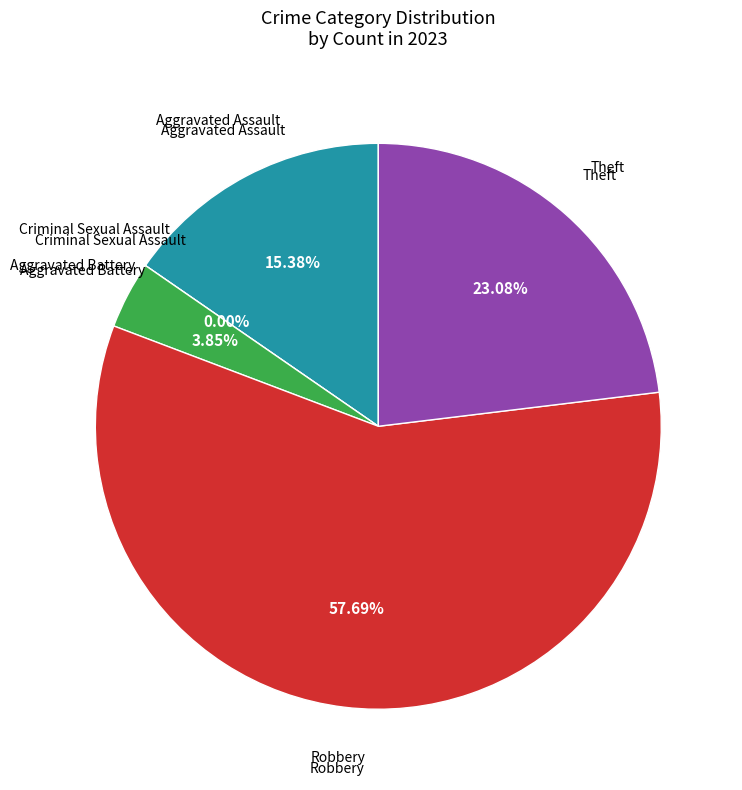

Approximately how many times larger is the value at Robbery compared to Aggravated Assault?

3.8